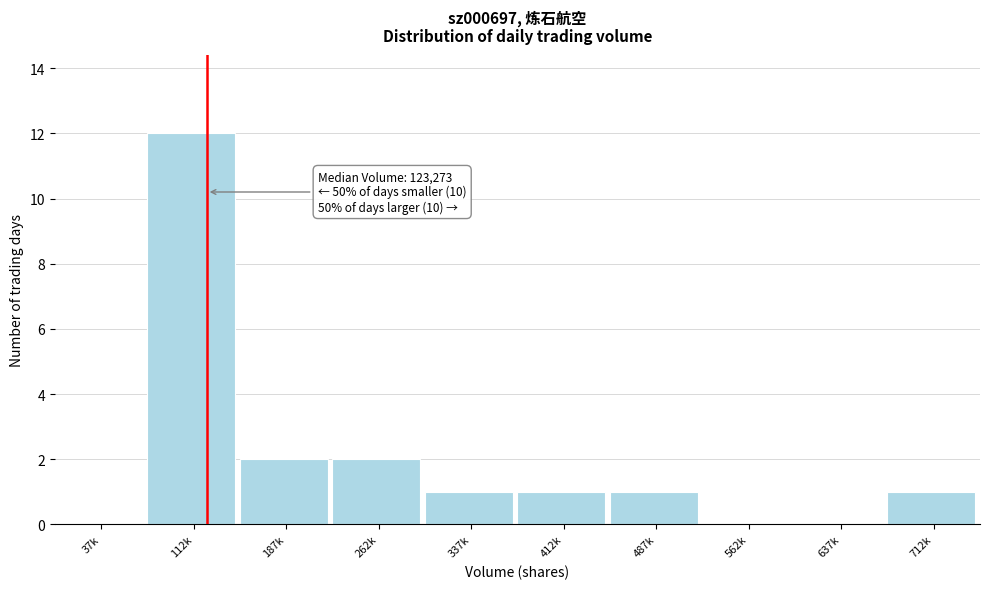

Reading left to right, transcribe all the data shown in this chart.

37k=0	112k=12	187k=2	262k=2	337k=1	412k=1	487k=1	562k=0	637k=0	712k=1